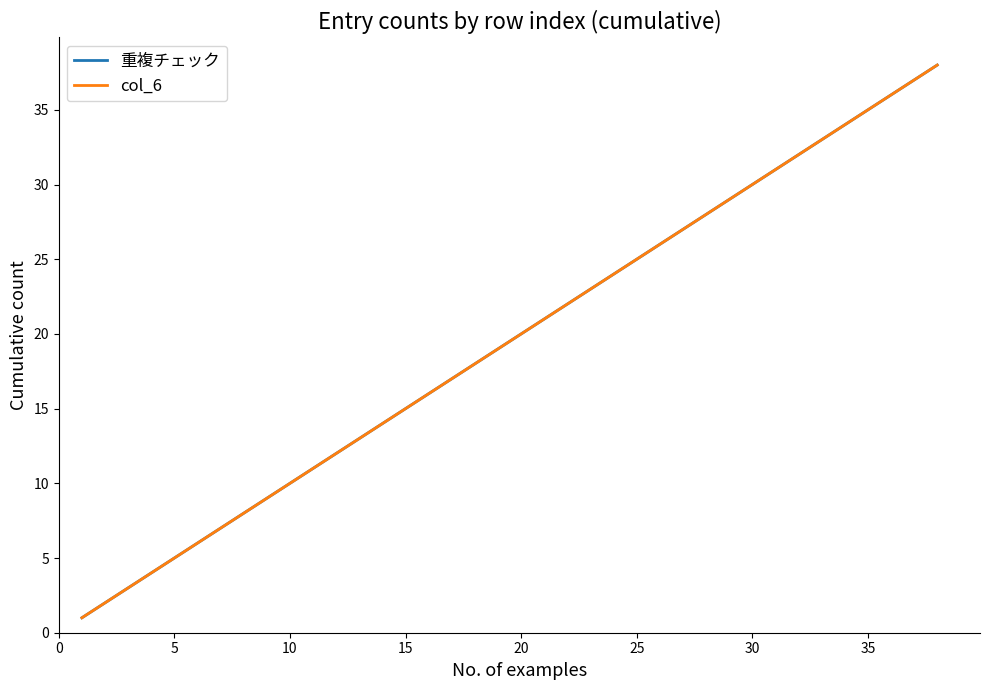

Does the chart display data point markers on the line(s)?

No